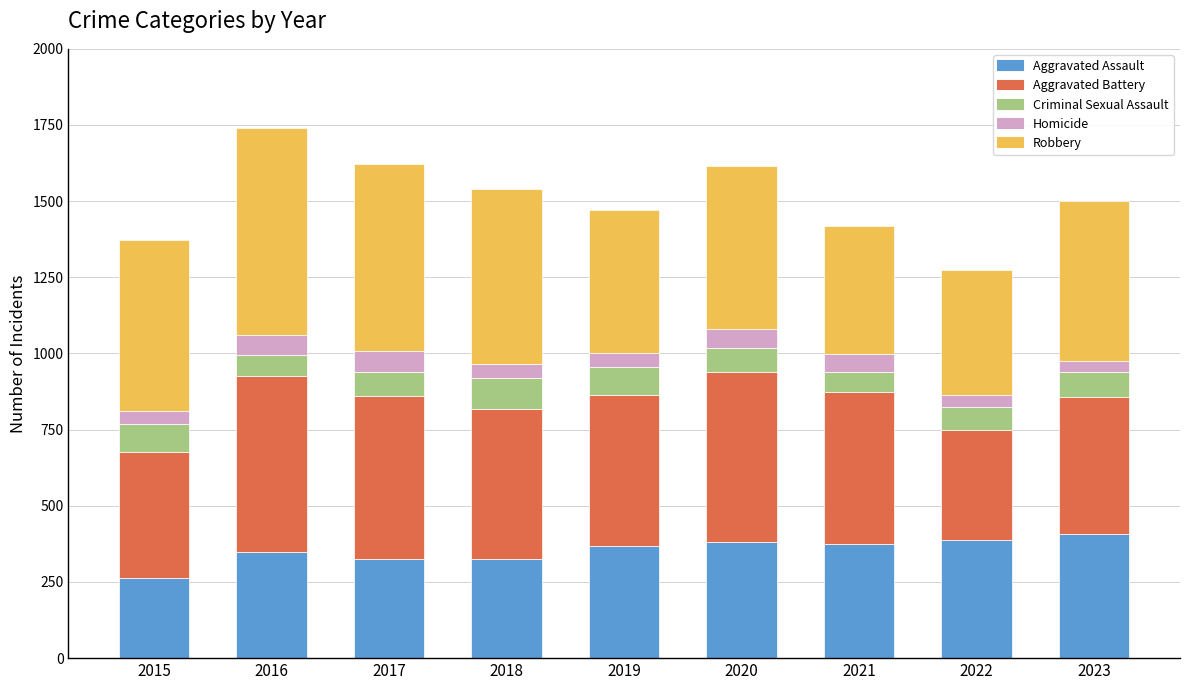

Is it true that Aggravated Assault equals 497 at 2019?

False